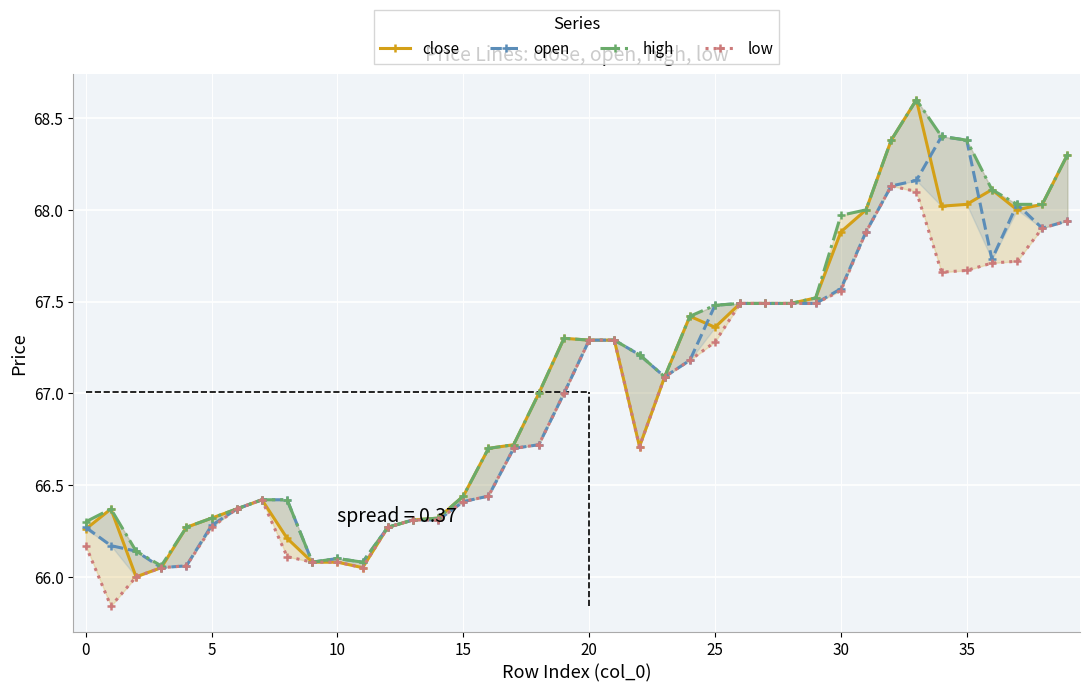

Rank the series by their maximum value, from lowest to highest.

low, open, close, high